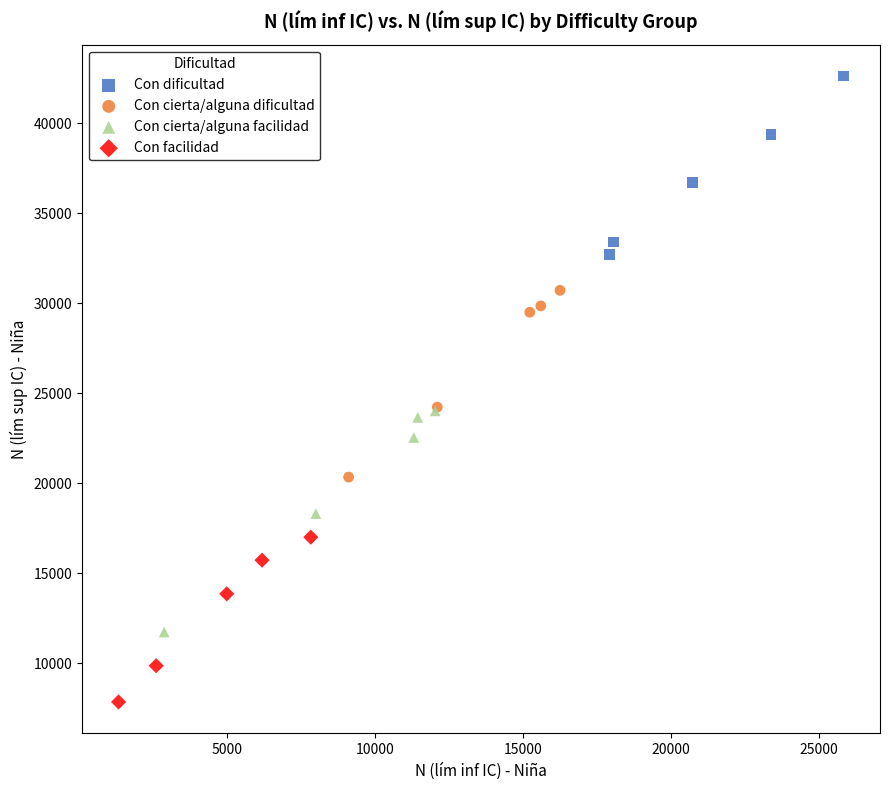

Which series reaches the maximum Y coordinate?

Con dificultad